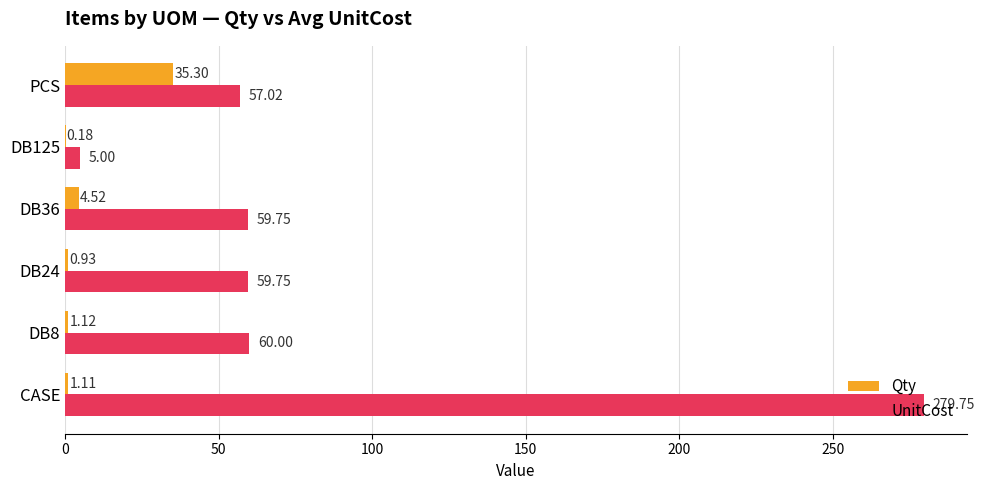

What is the sum of the UnitCost values at DB36 and PCS?

116.8